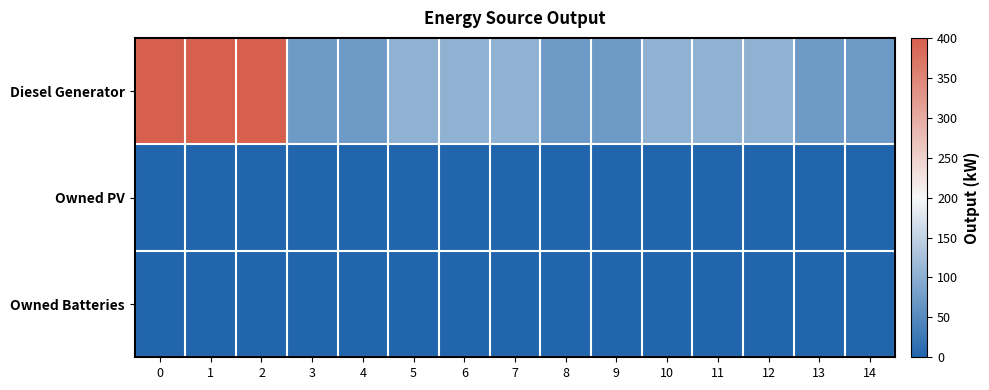

Which series has the largest range (max minus min)?

Diesel Generator